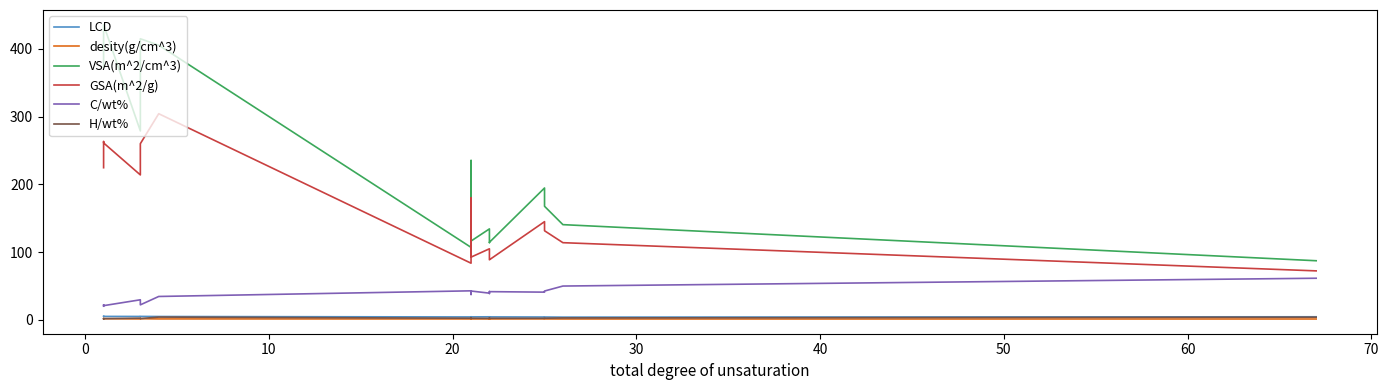

How many values in the H/wt% series exceed 2?

16